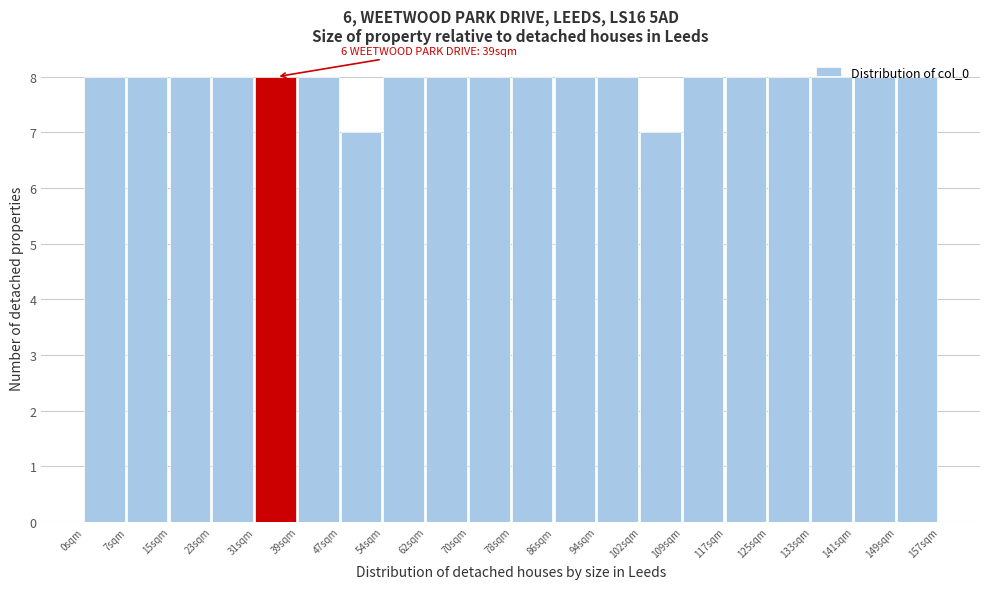

What is the sum of the values at 23sqm and 133sqm?

16